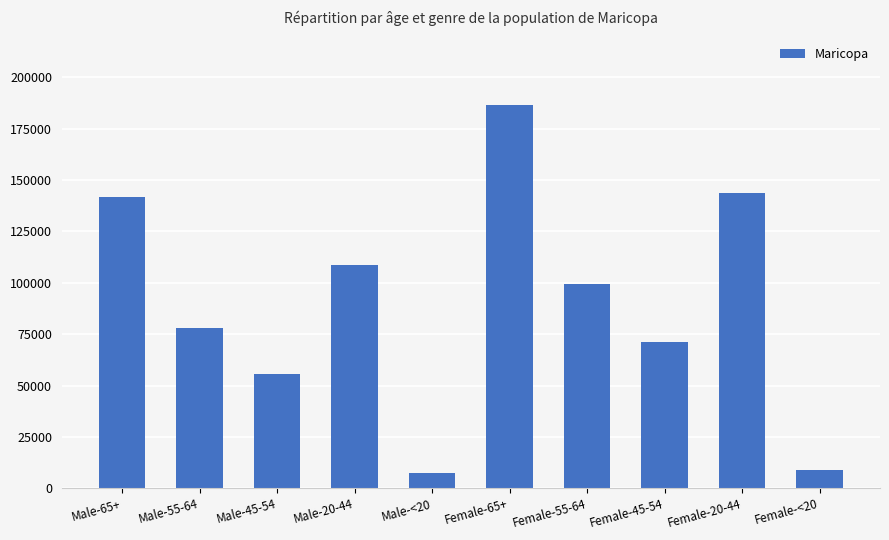

What is the difference between the maximum and minimum values?

179371